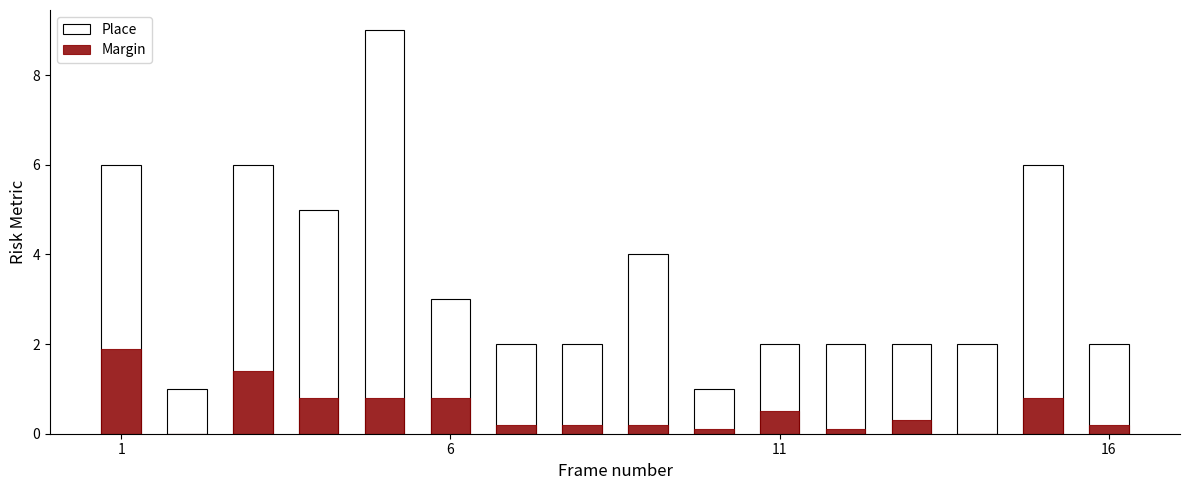

What is the maximum value for Place?

9.0